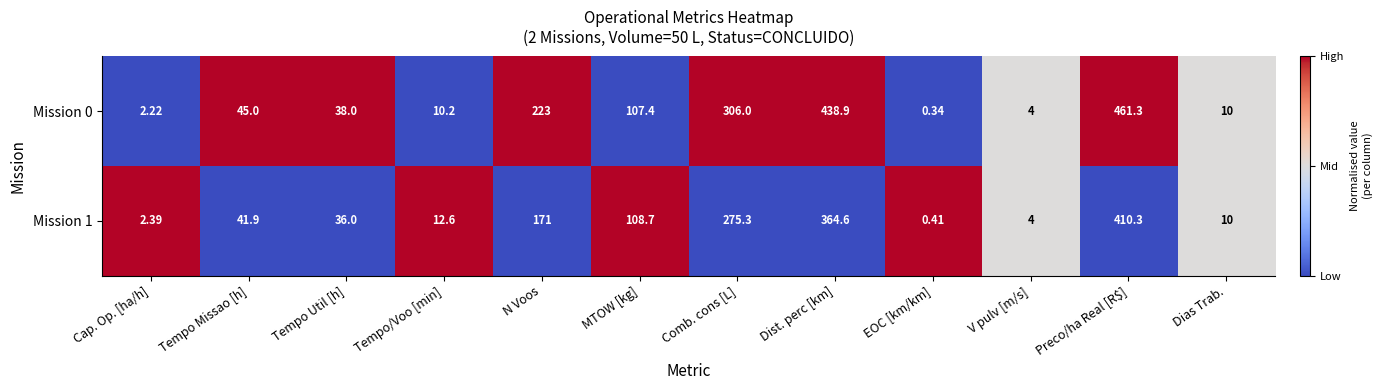

At which label is Mission 0 closest to 230?

N Voos